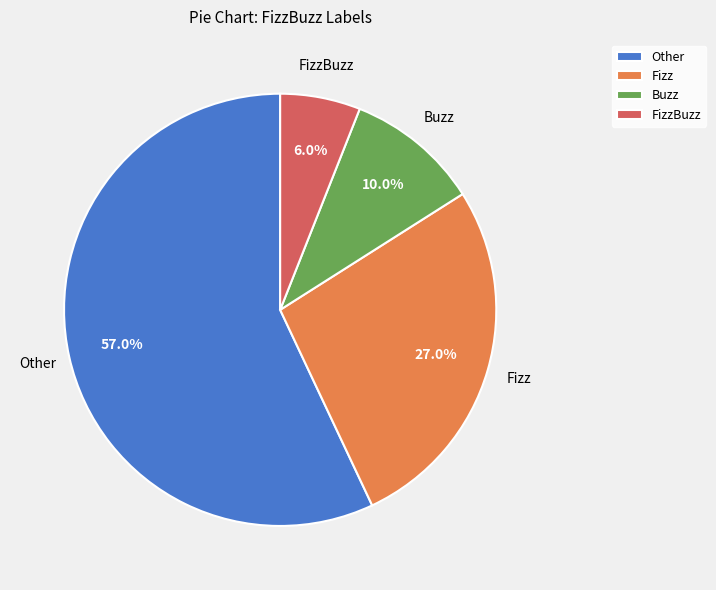

To the nearest percent, what is the combined percentage of Fizz and FizzBuzz?

33%